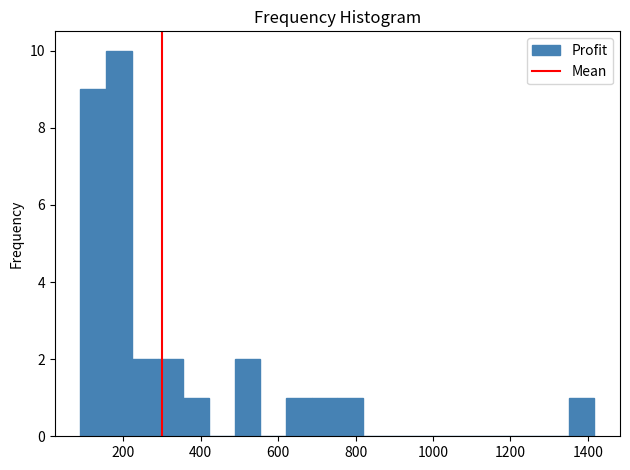

Read against the x-axis, roughly where is the centre of the tallest bar?

180